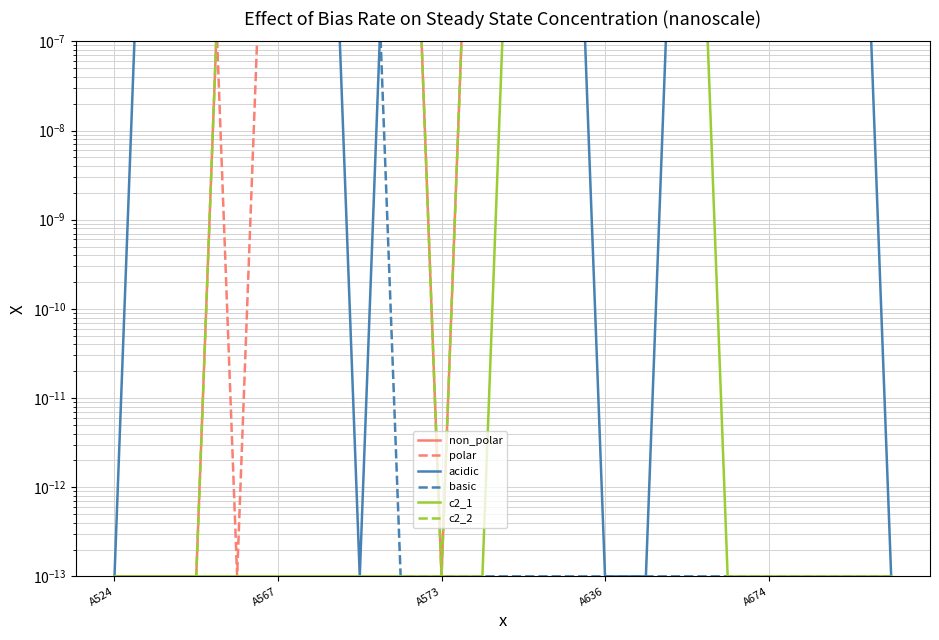

At 10, list the series in order from smallest to largest.

basic, acidic, c2_1, c2_2, non_polar, polar